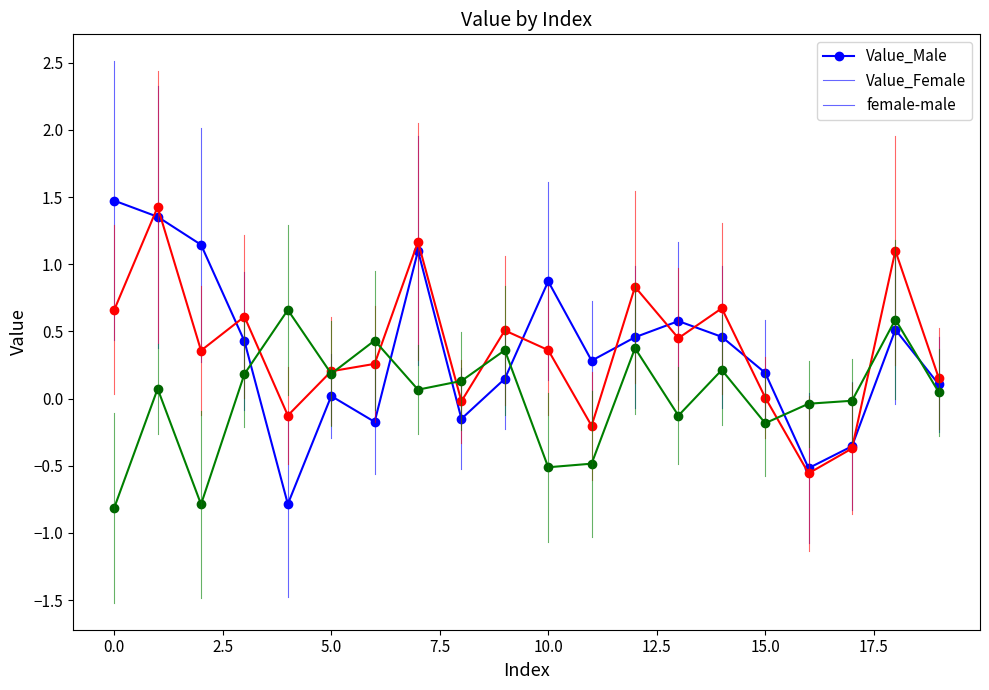

Which series has the widest spread of values?

Value_Male